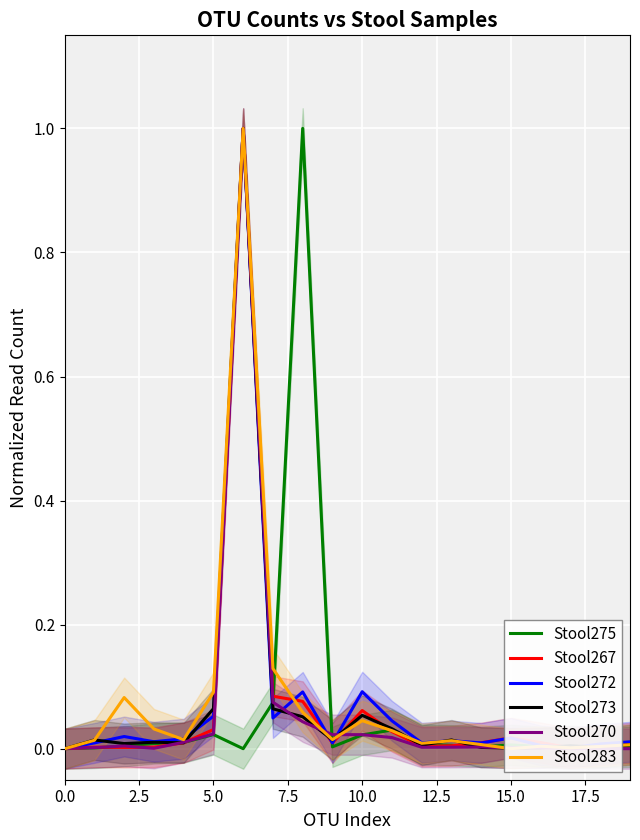

How many interior local peaks does the Stool273 series have?

6